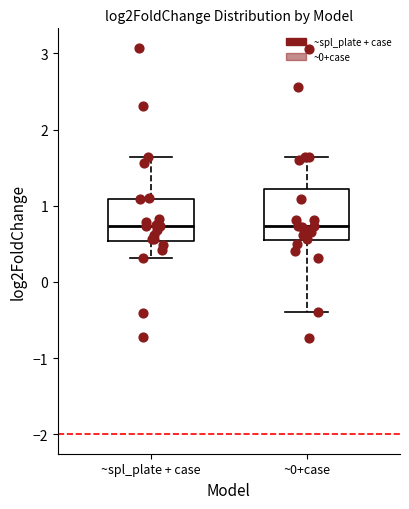

Where is the lower edge of the box for ~spl_plate + case on the y-axis? The values are not printed on the chart, so give them approximately, as read against the axis.

0.5